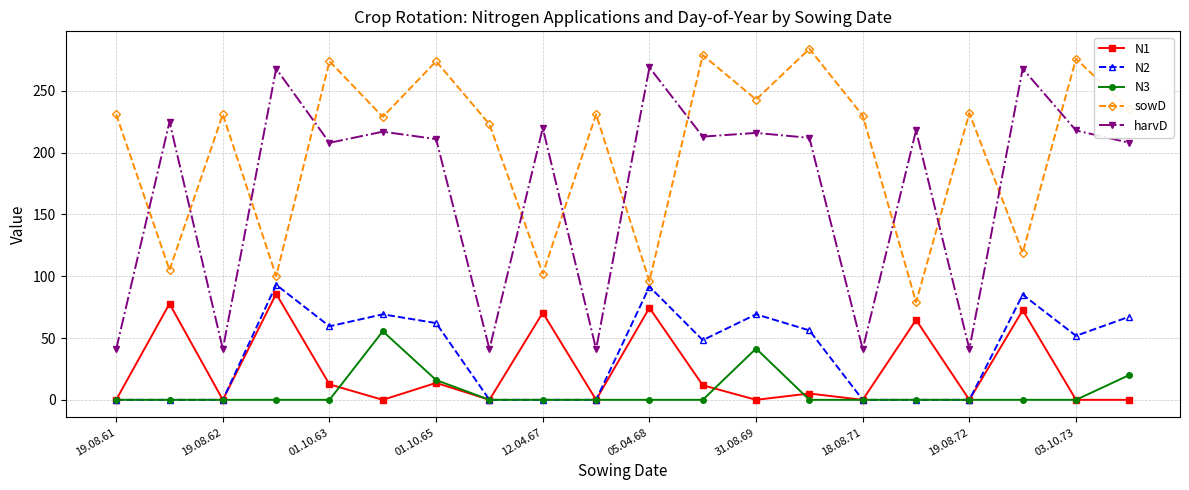

Rank the series by their maximum value, from highest to lowest.

sowD, harvD, N2, N1, N3